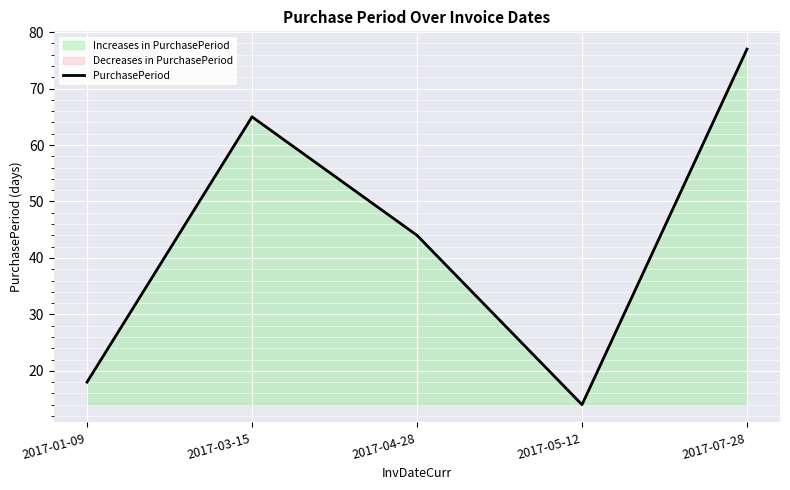

Rank the categories by value from highest to lowest.

2017-07-28, 2017-03-15, 2017-04-28, 2017-01-09, 2017-05-12